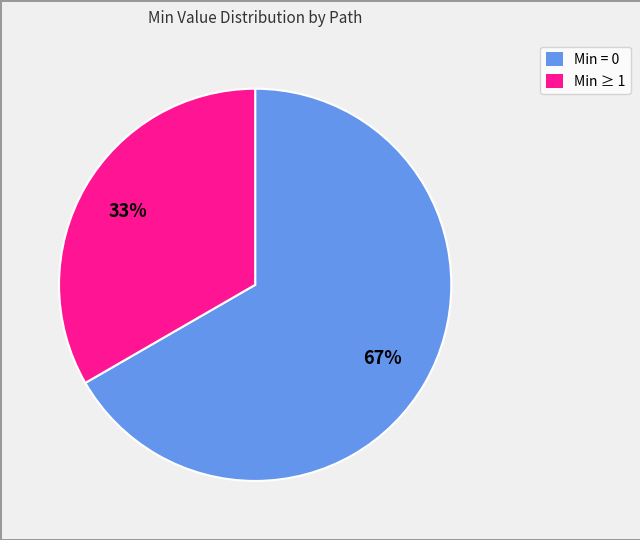

Is there a majority slice in this chart?

Yes